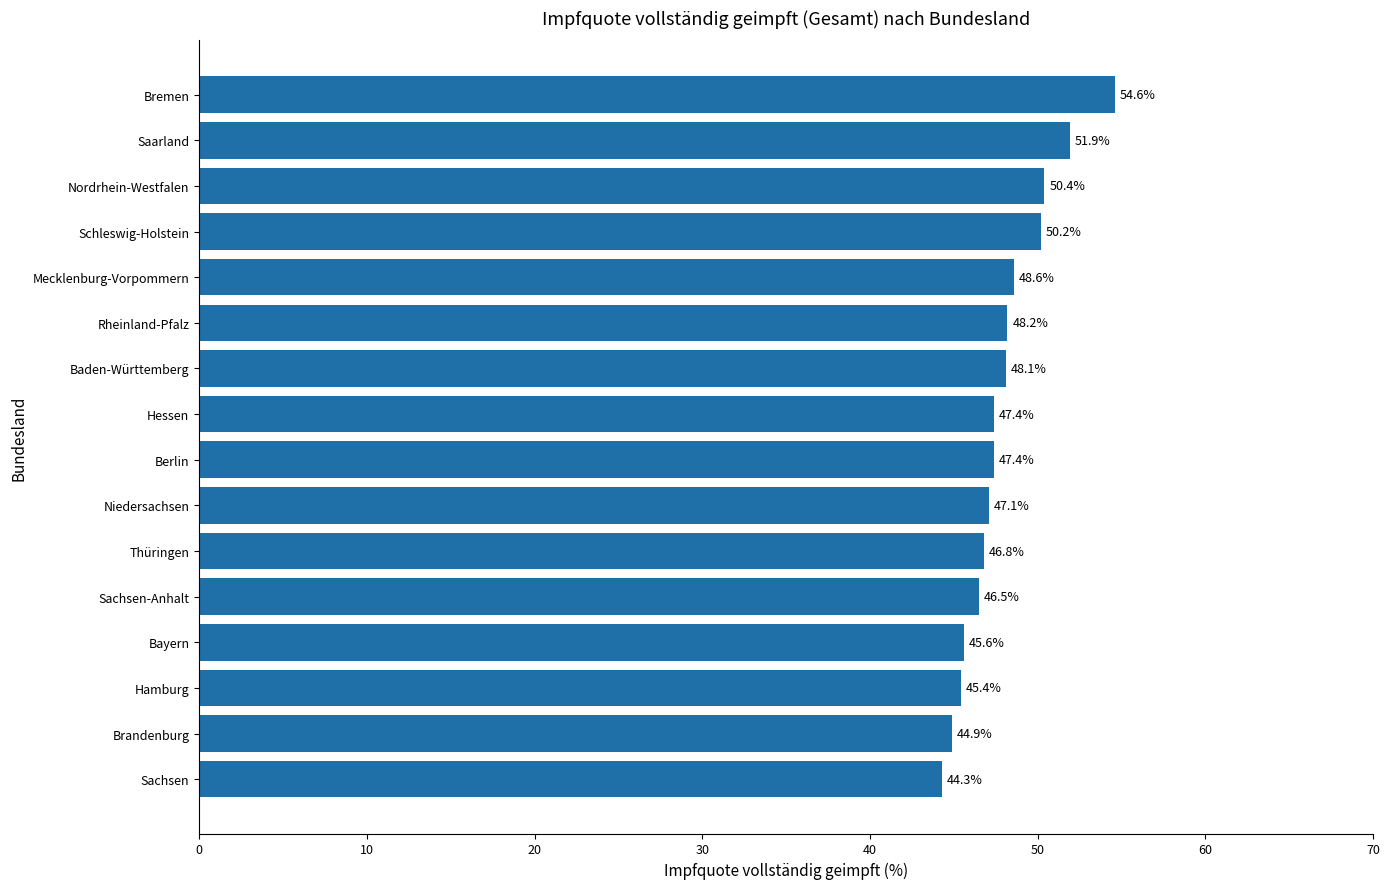

The value at Nordrhein-Westfalen is 50.4. True or false?

True